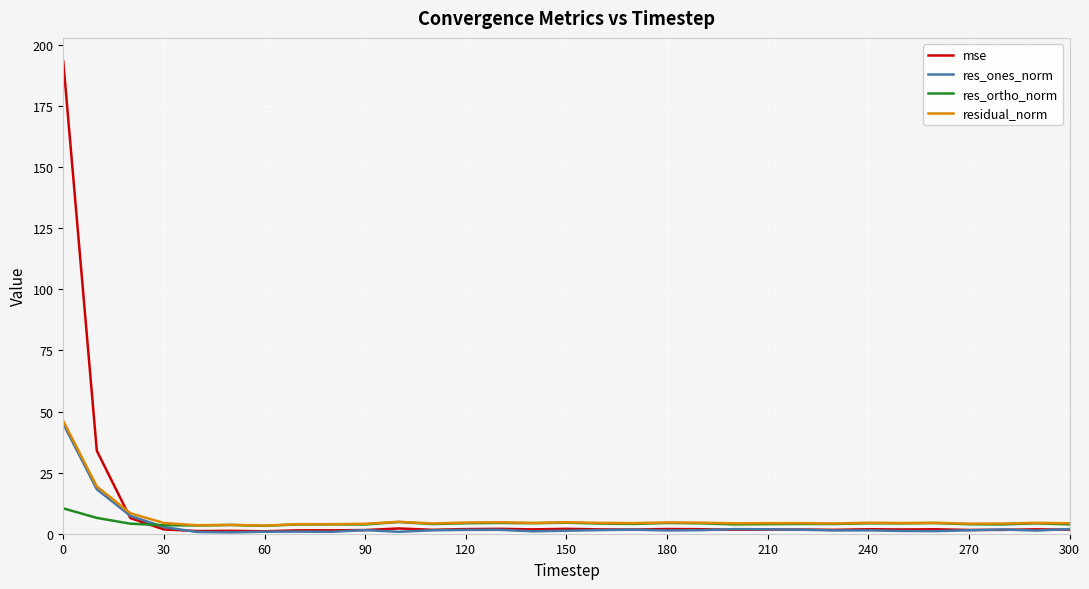

Which series has the largest range (max minus min)?

mse